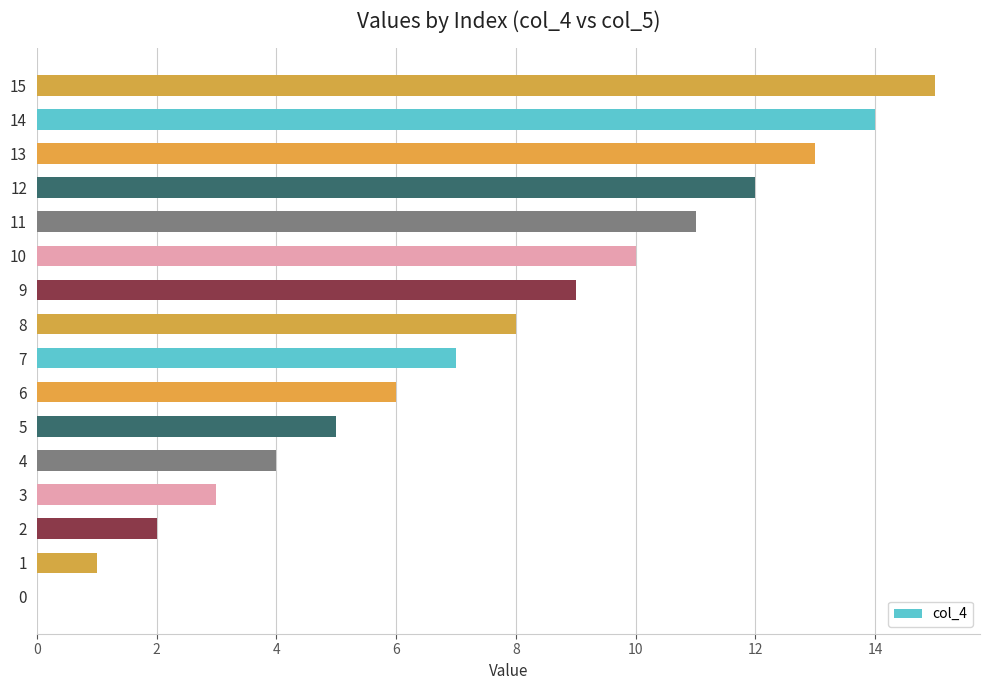

What is the change in value from 8 to 11?

+3